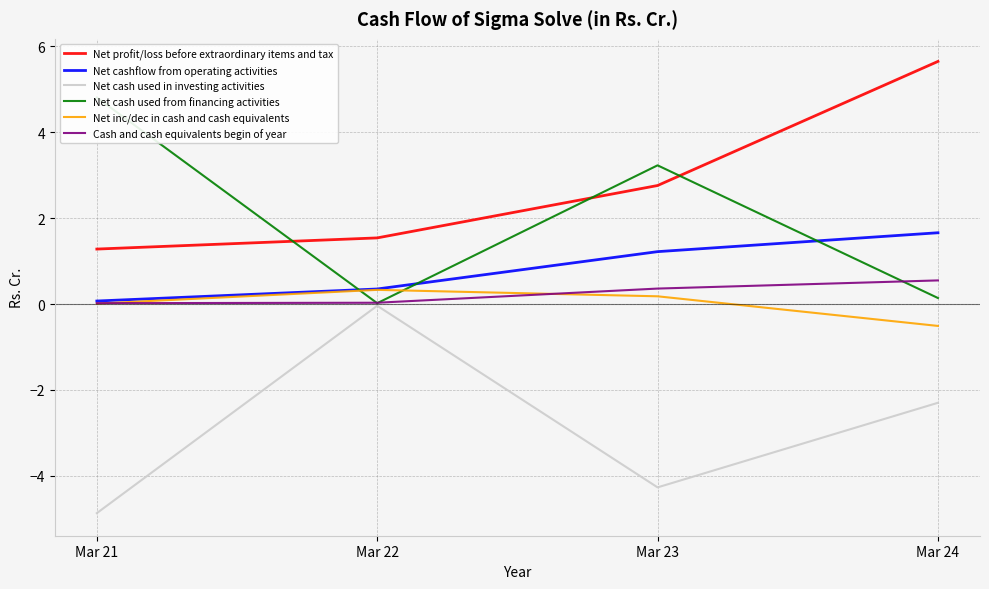

Reading left to right, extract all data points from this chart.

Net profit/loss before extraordinary items and tax: 1.3	1.5	2.8	5.7
Net cashflow from operating activities: 0.1	0.3	1.2	1.7
Net cash used in investing activities: -4.9	-0.0	-4.3	-2.3
Net cash used from financing activities: 4.8	0.0	3.2	0.1
Net inc/dec in cash and cash equivalents: 0.0	0.3	0.2	-0.5
Cash and cash equivalents begin of year: 0.0	0.0	0.4	0.6